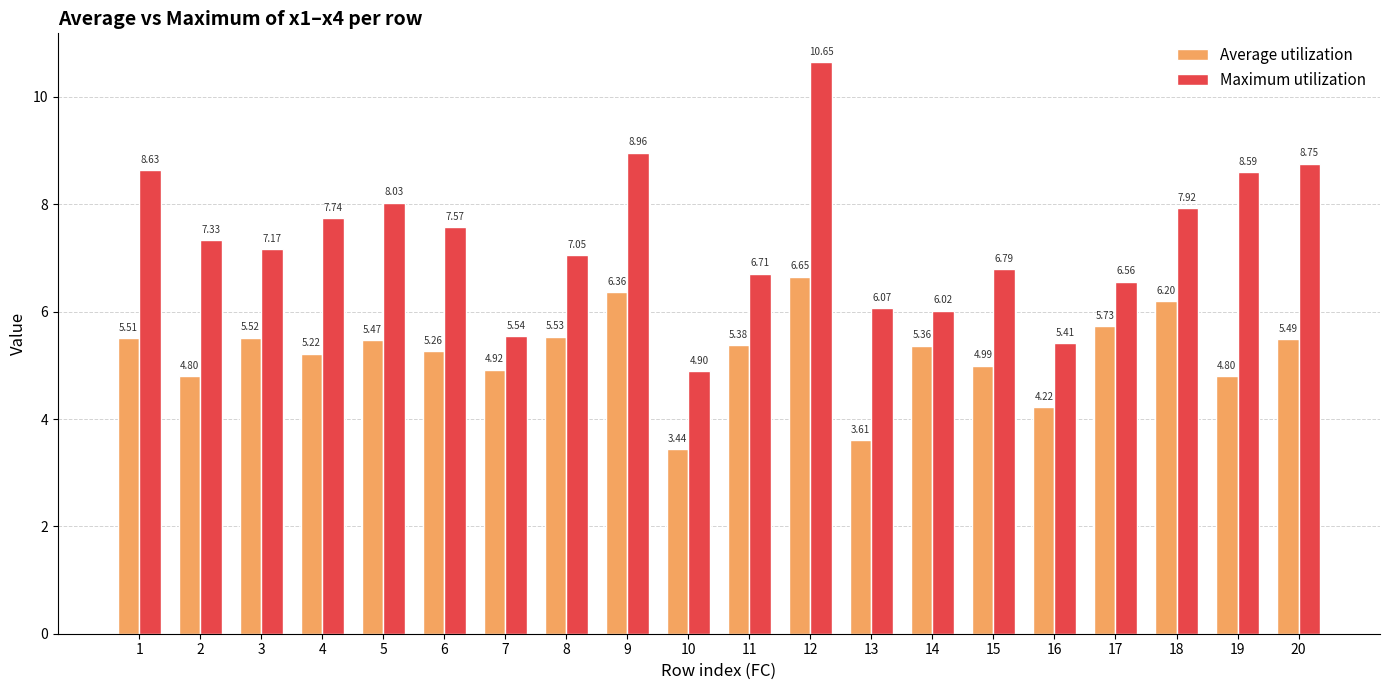

Rank the series at 7 from lowest to highest value.

Average utilization, Maximum utilization